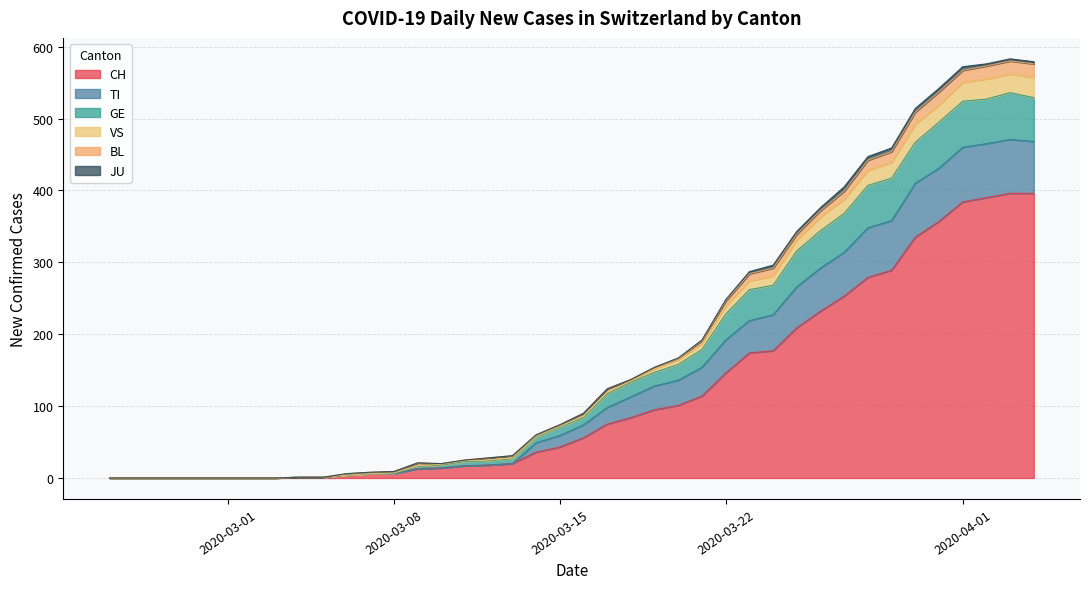

Which label corresponds to the largest value in the chart?

2020-04-04